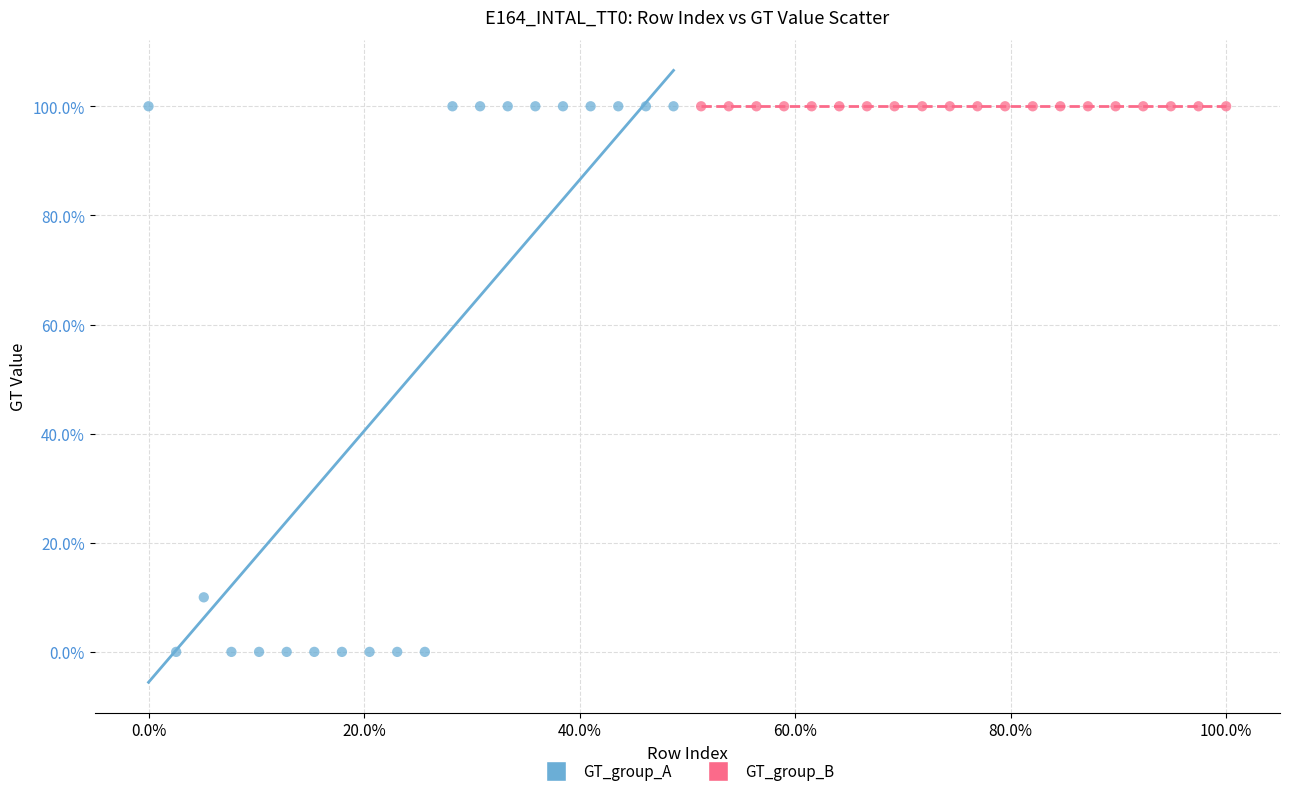

What are all the series names shown in the legend?

GT_group_A, GT_group_B